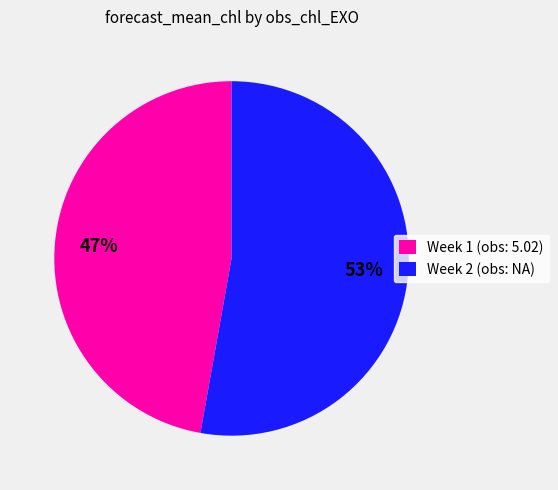

Which slice is the largest?

Week 2 (obs: NA)